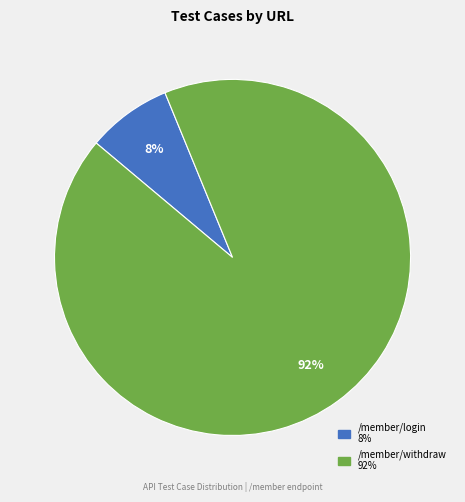

To the nearest percent, what is the average slice percentage?

50%